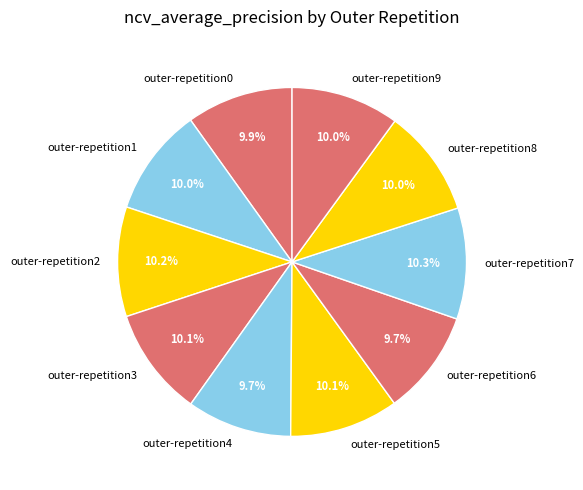

To the nearest percent, what portion does outer-repetition0 represent?

10%